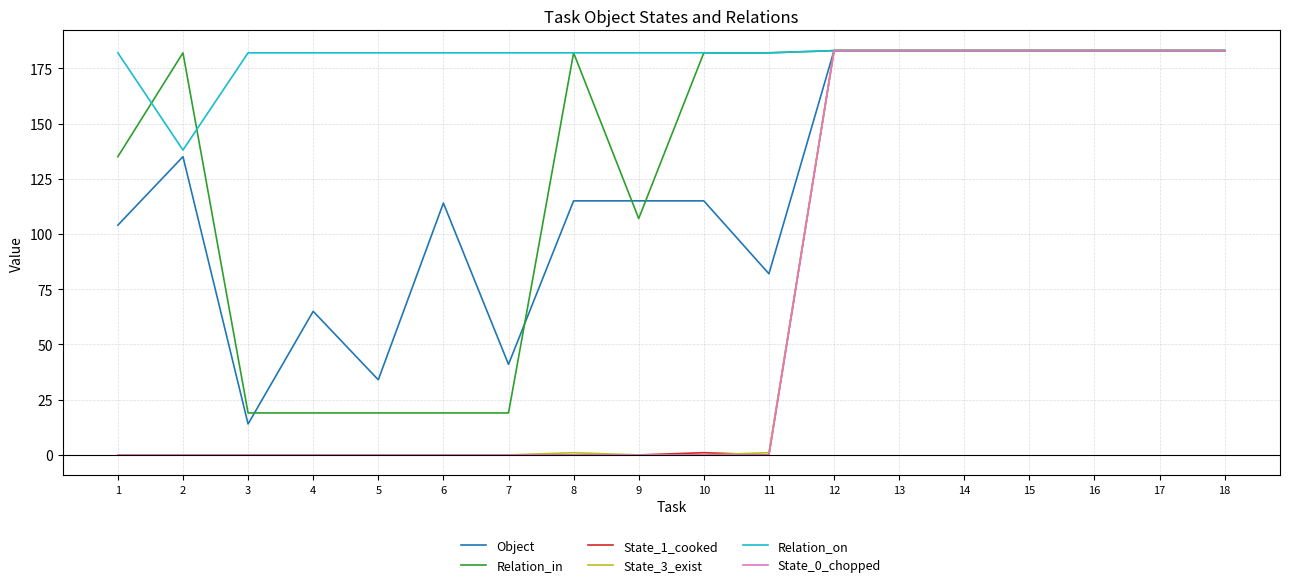

What is the maximum value shown in the chart?

183